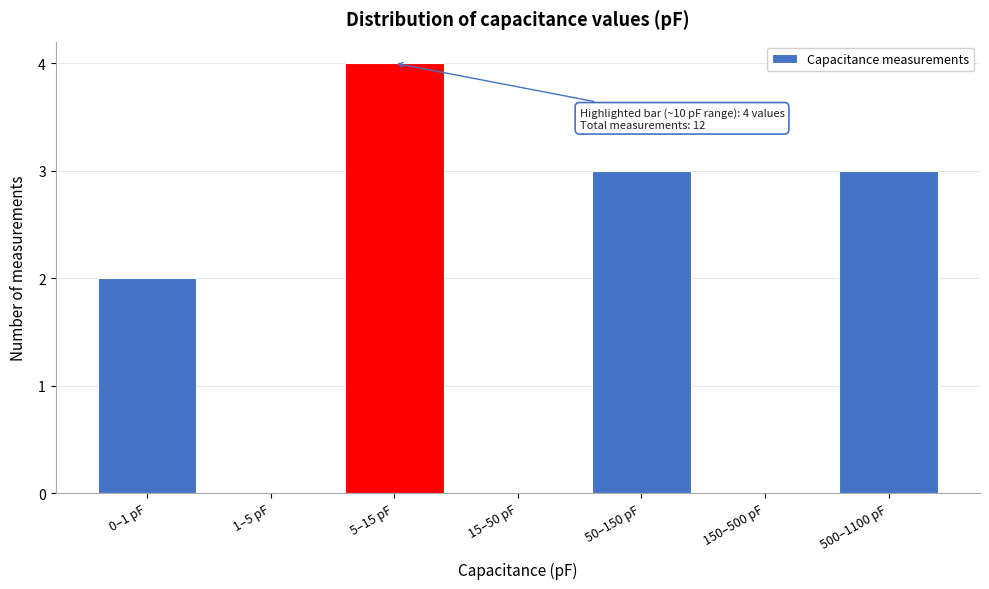

Reading left to right, what are all the values shown in this chart?

0–1 pF=2	1–5 pF=0	5–15 pF=4	15–50 pF=0	50–150 pF=3	150–500 pF=0	500–1100 pF=3